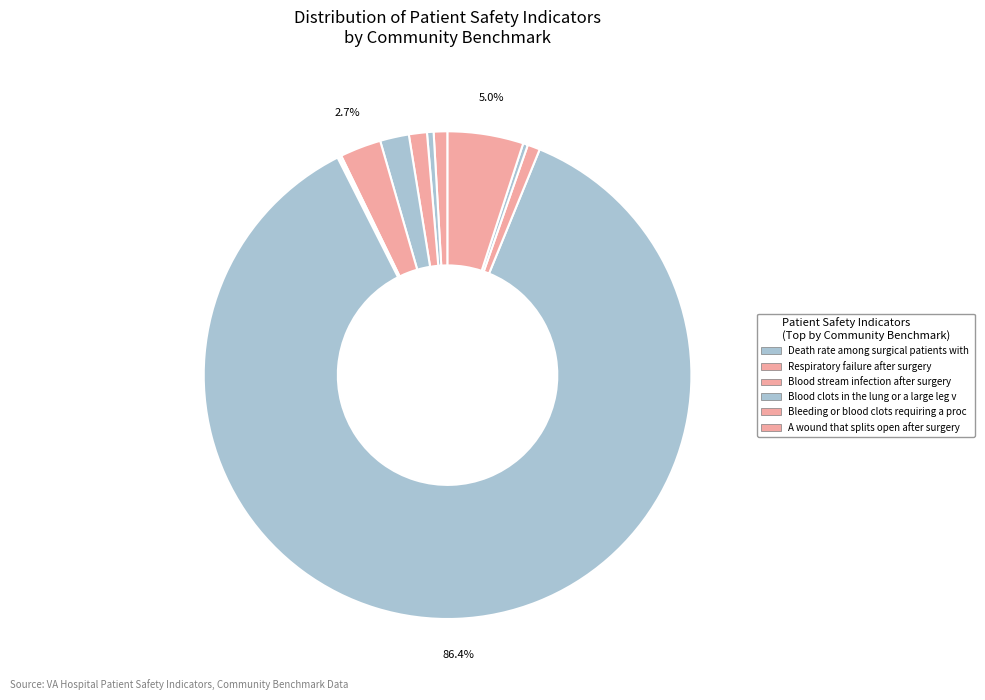

What is the largest slice in the pie chart?

Death rate among surgical patients with serious complications